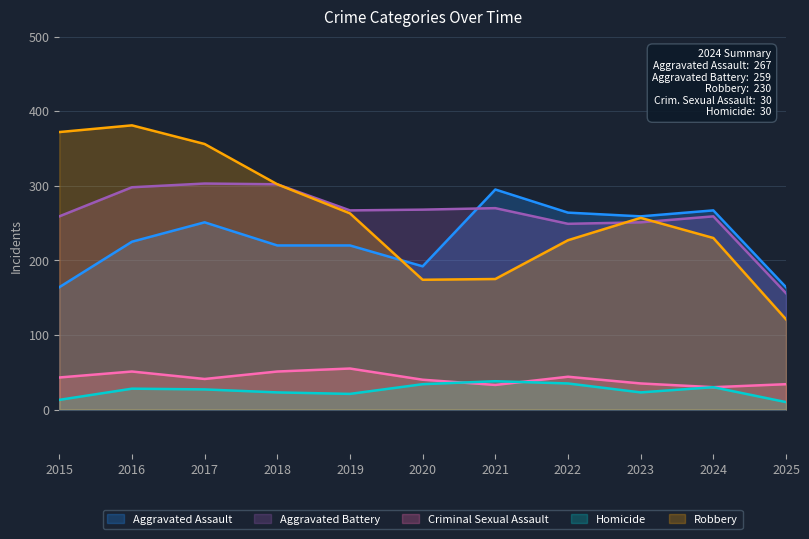

How many interior local peaks does the Aggravated Assault series have?

3